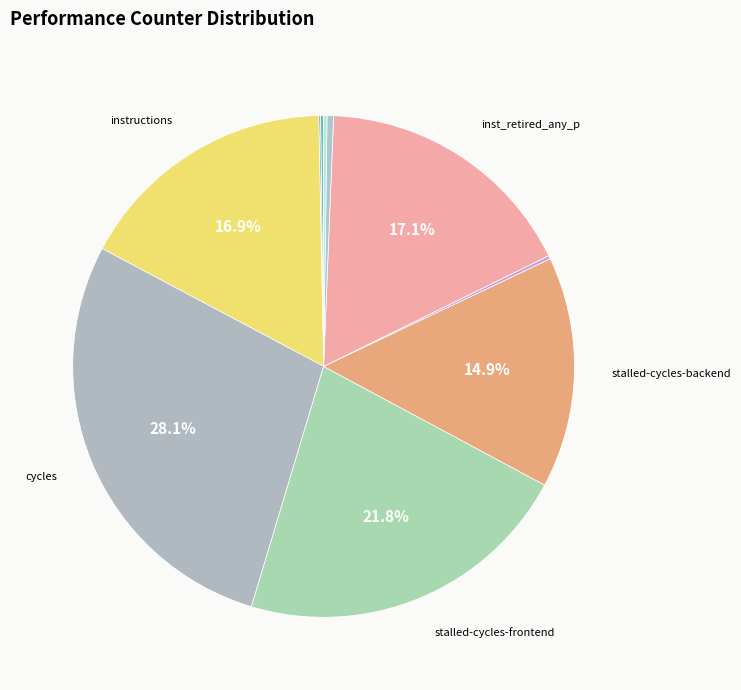

To the nearest percent, what is the average slice percentage?

10%